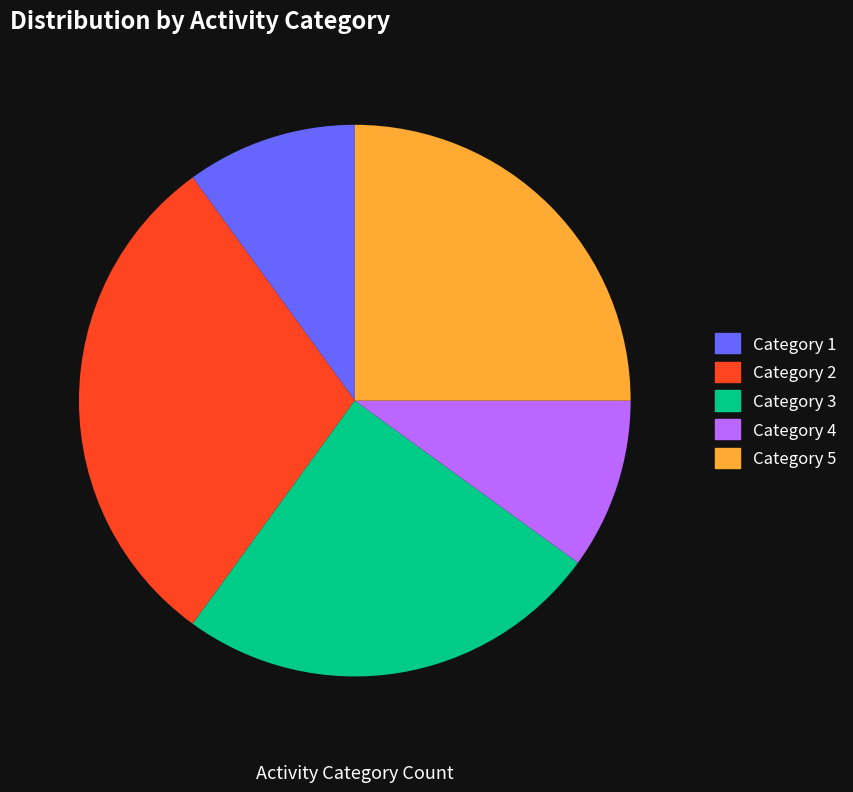

Does 1 account for over 50% of the chart?

No